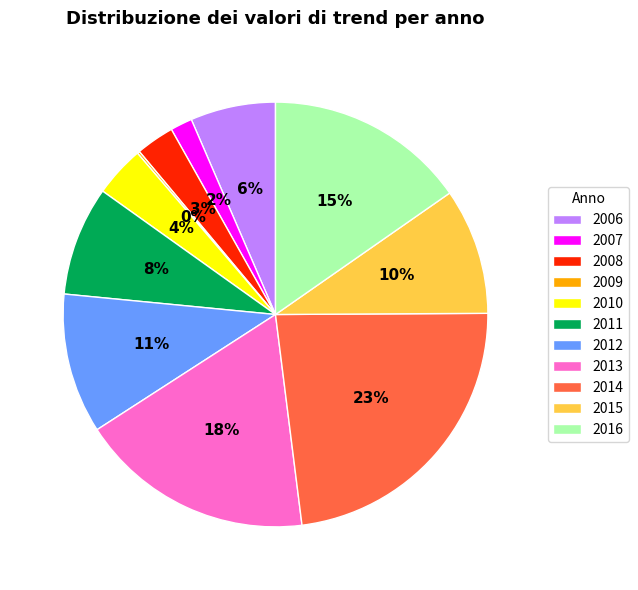

To the nearest percent, what portion does 2006 represent?

6%